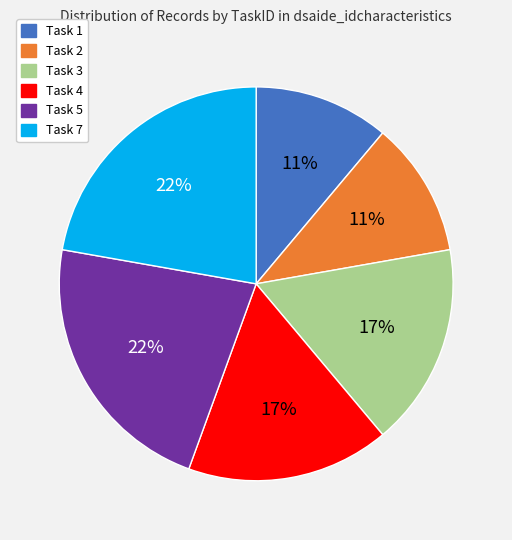

To the nearest percent, what is the difference between the largest and smallest slice percentages?

11%